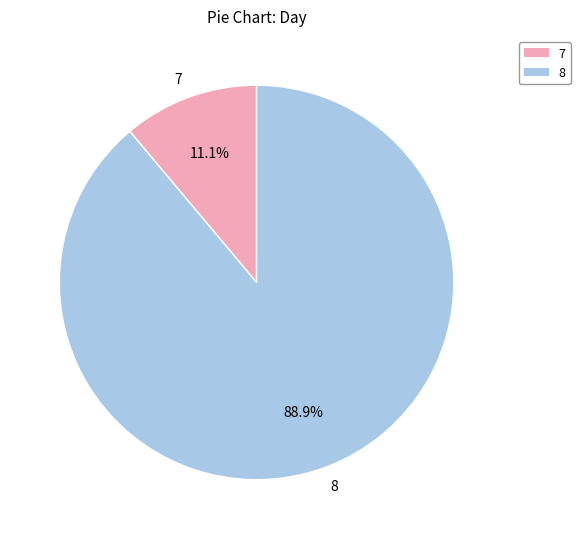

To the nearest percent, what portion does 8 represent?

89%